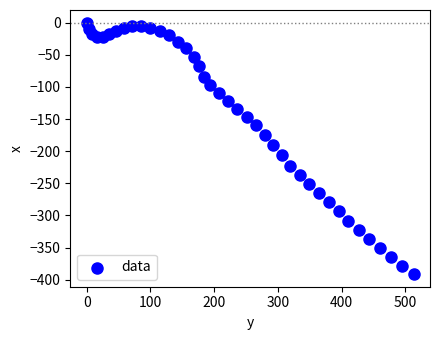

What Y value in the scatter plot is closest to -195?

-190.1